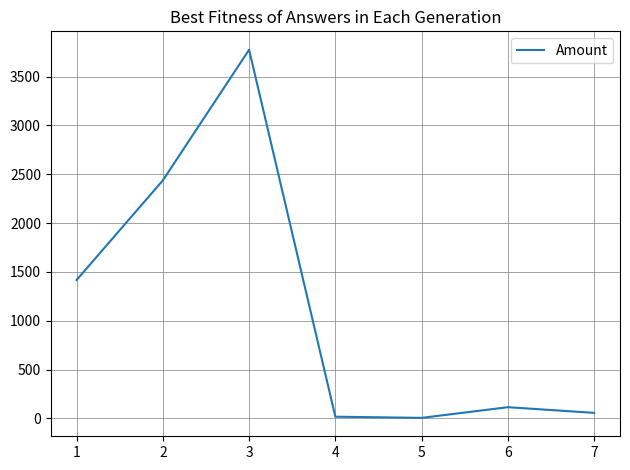

Is this an area chart (filled region under the line)?

No